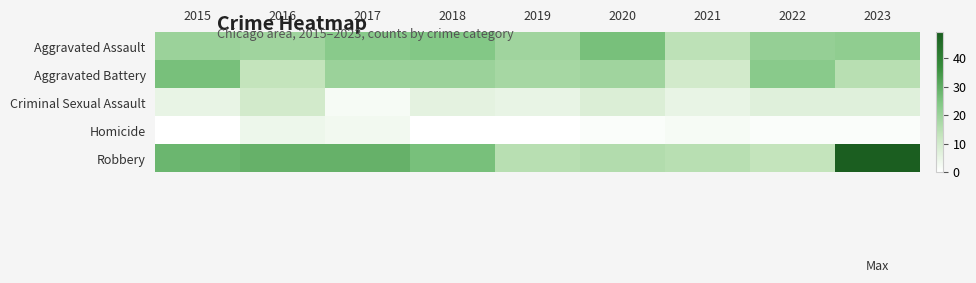

Which series has the largest range (max minus min)?

Robbery